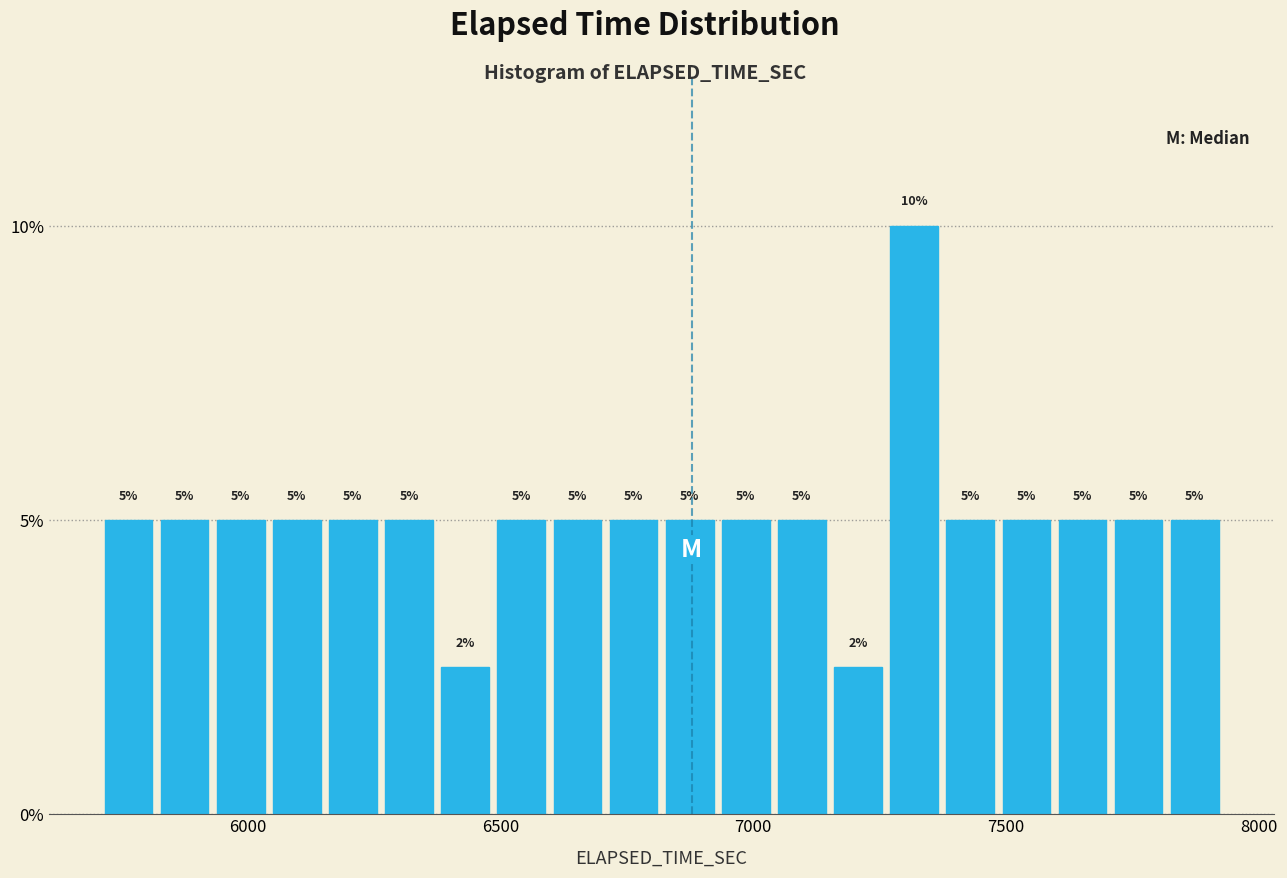

Read against the x-axis, roughly where is the centre of the tallest bar?

7300